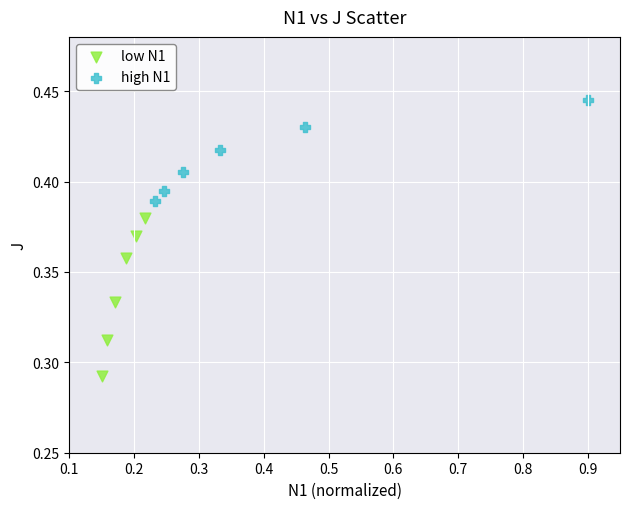

Which series contains the lowest Y value?

low N1